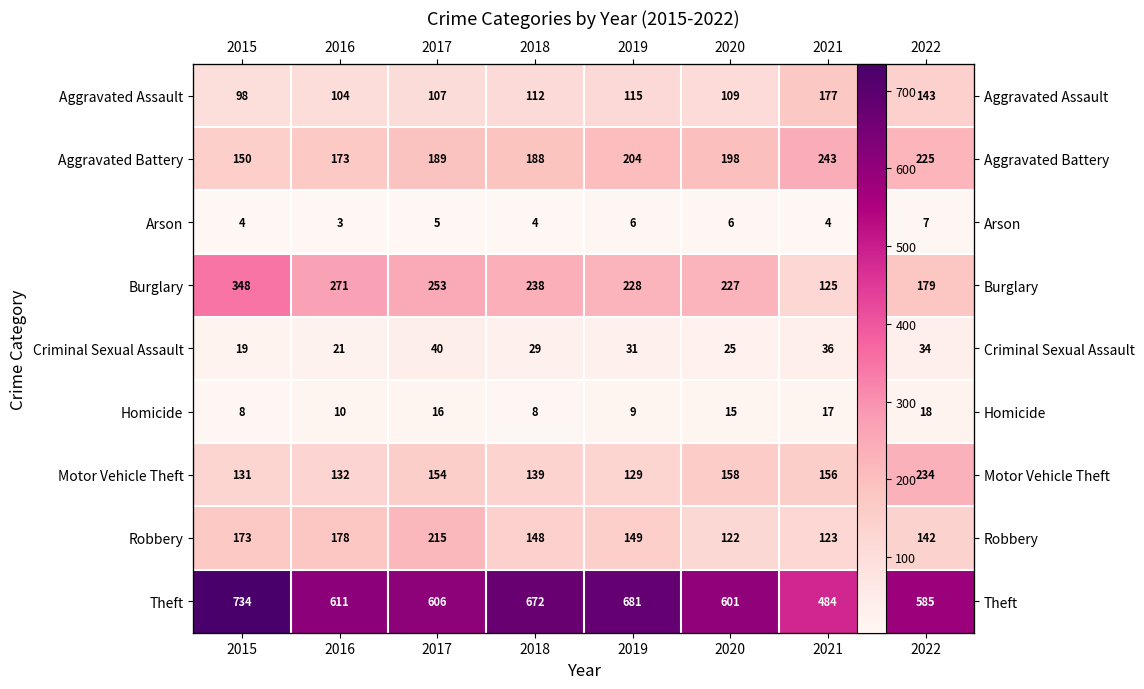

At which category is the sum across all series the highest?

2015